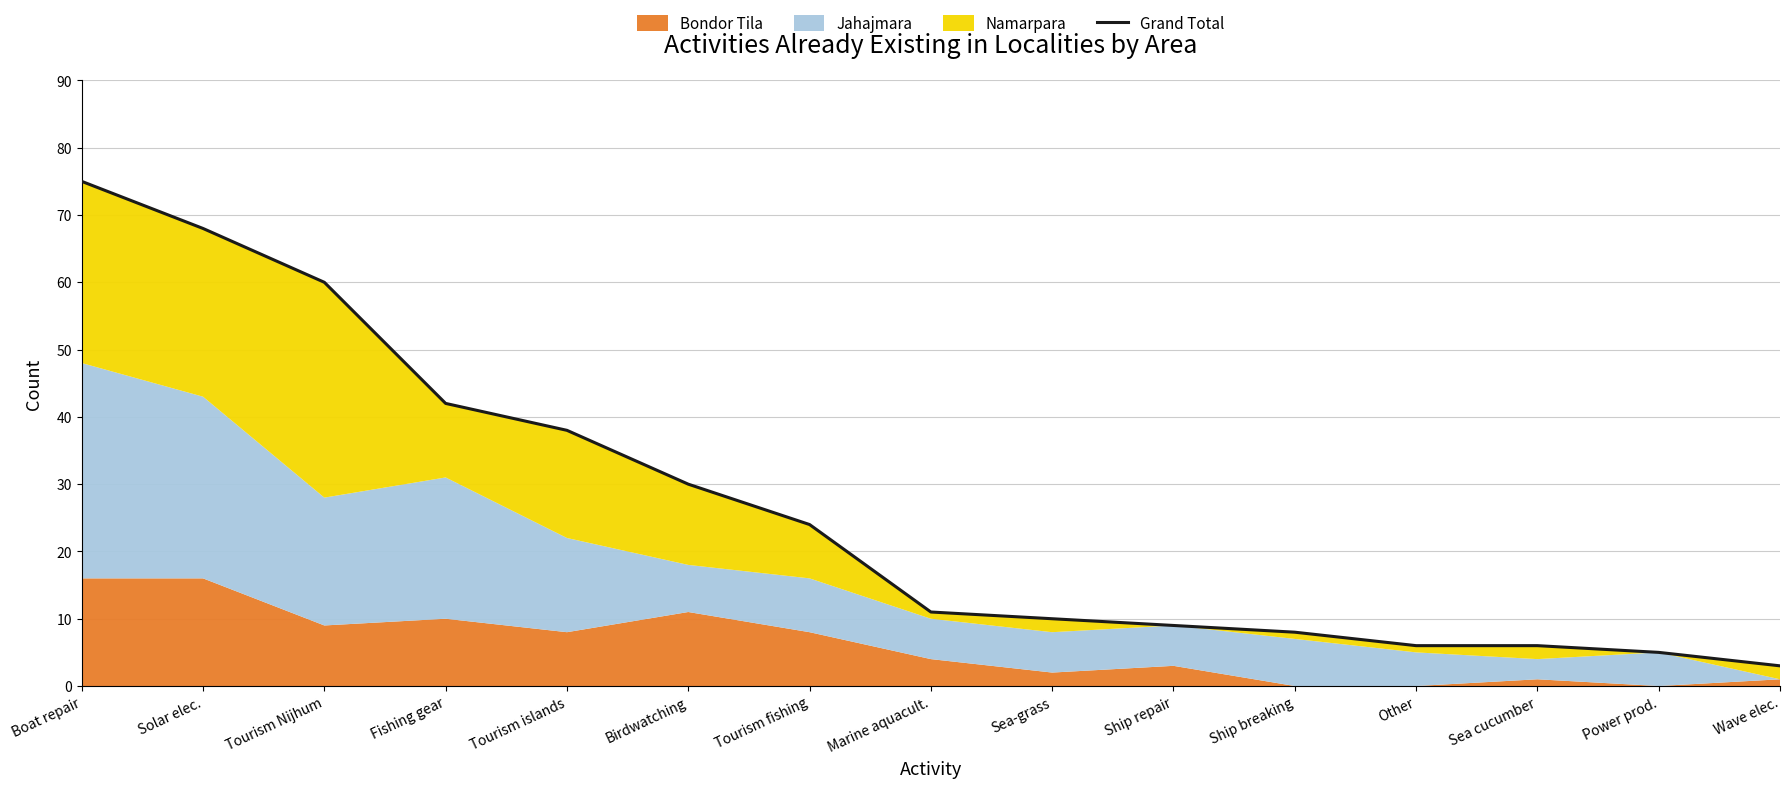

True or false: the data shows 3 at Sea cucumber.

False